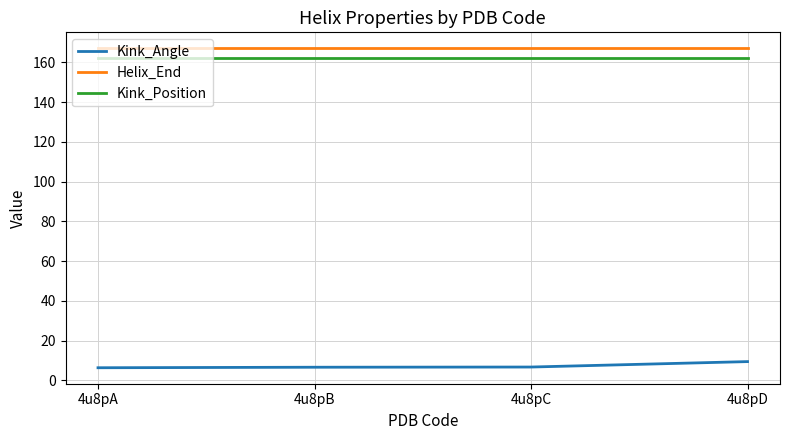

What is the total value across all series at 4u8pC?

335.8